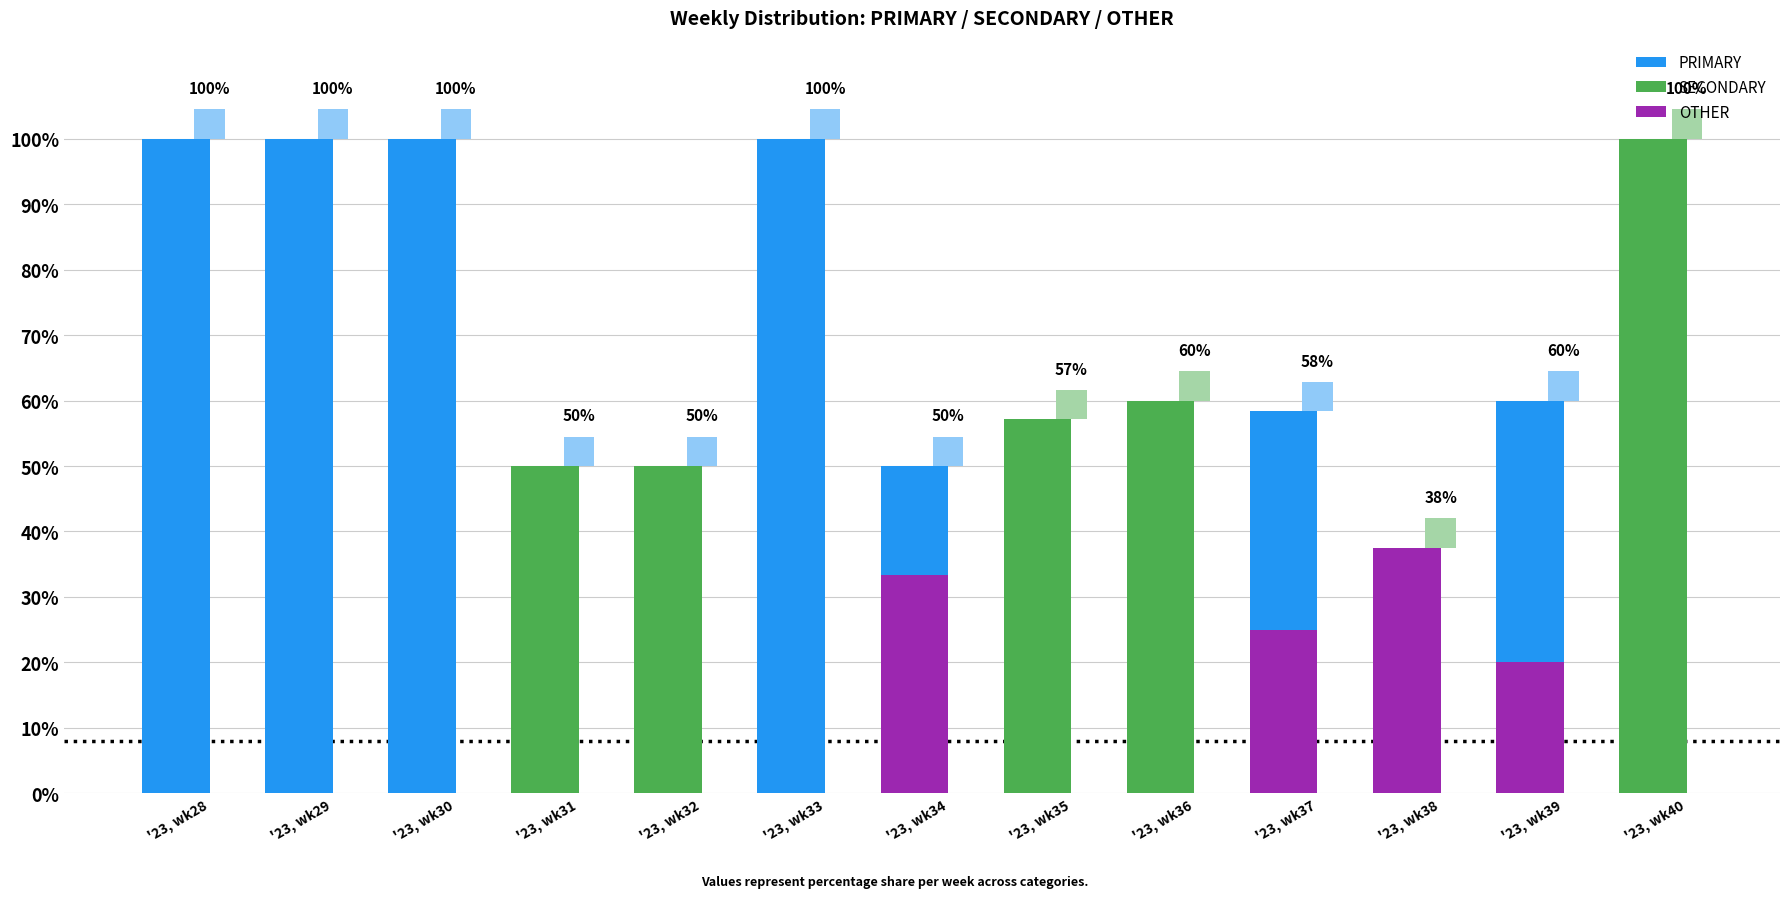

How many positive values does the PRIMARY series have?

12